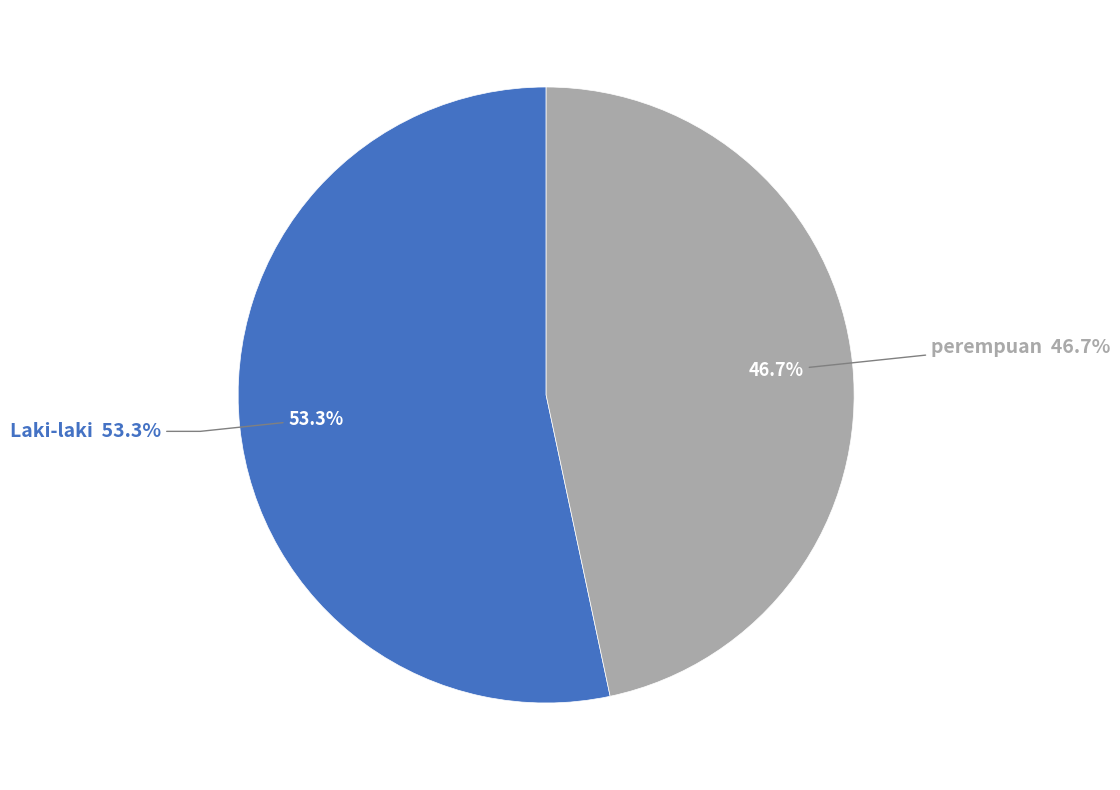

What is the ratio of the value at Laki-laki to the value at perempuan?

1.1